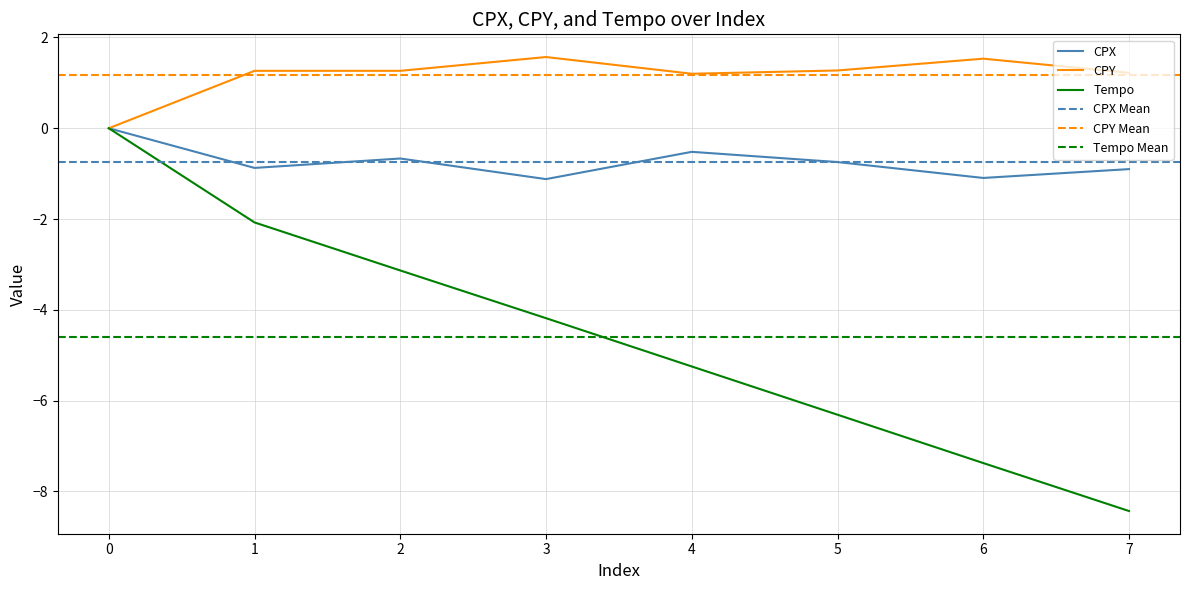

Which series has the largest range (max minus min)?

Tempo